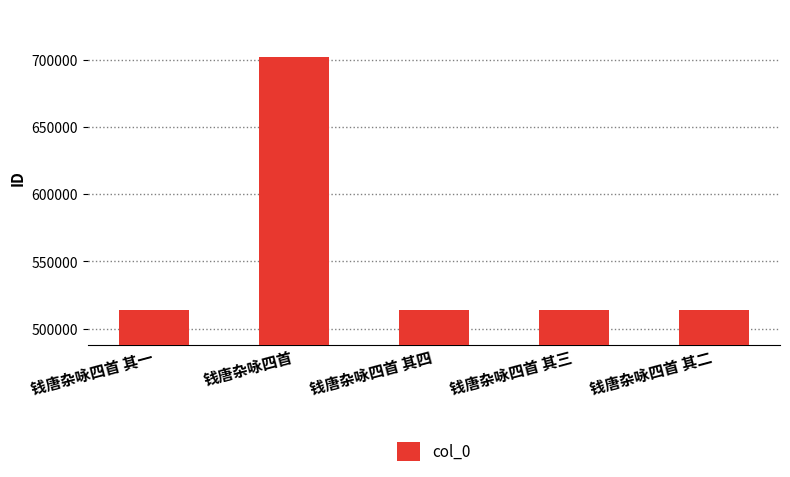

What is the sum of all values?

2757602